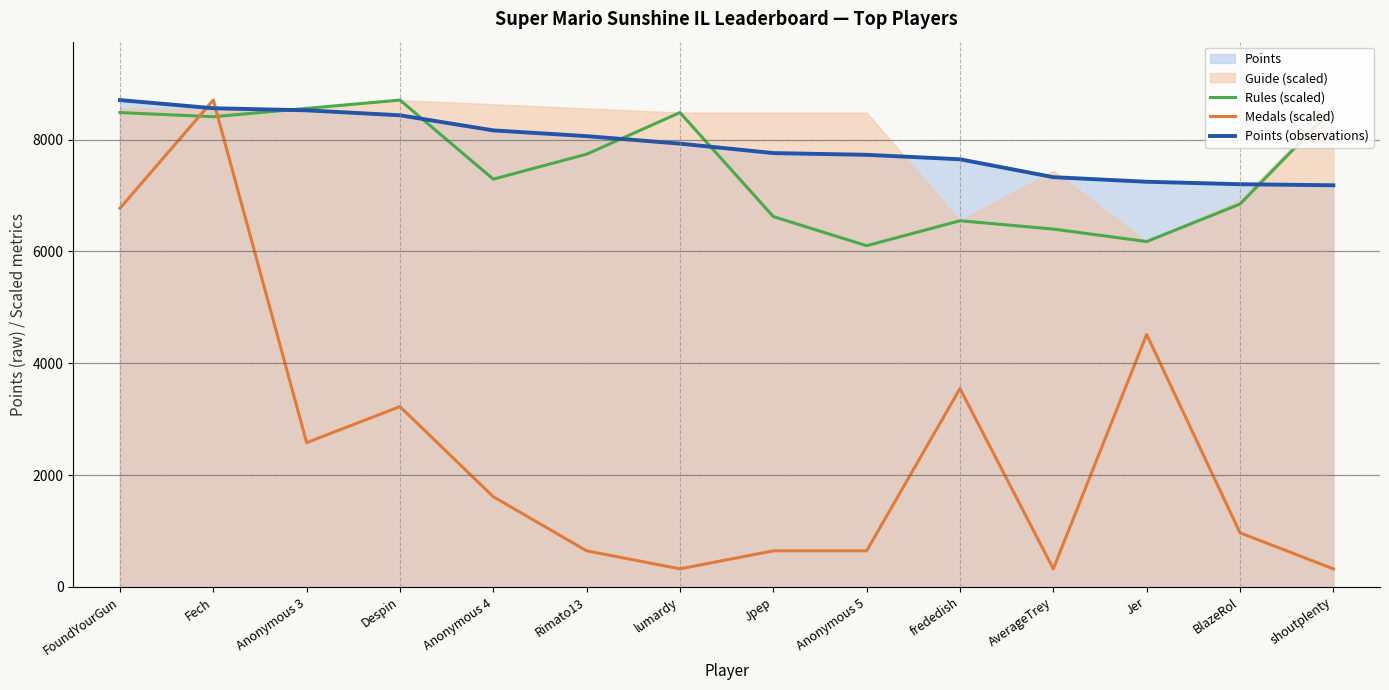

What is the total value across all series at Despin?

20369.2